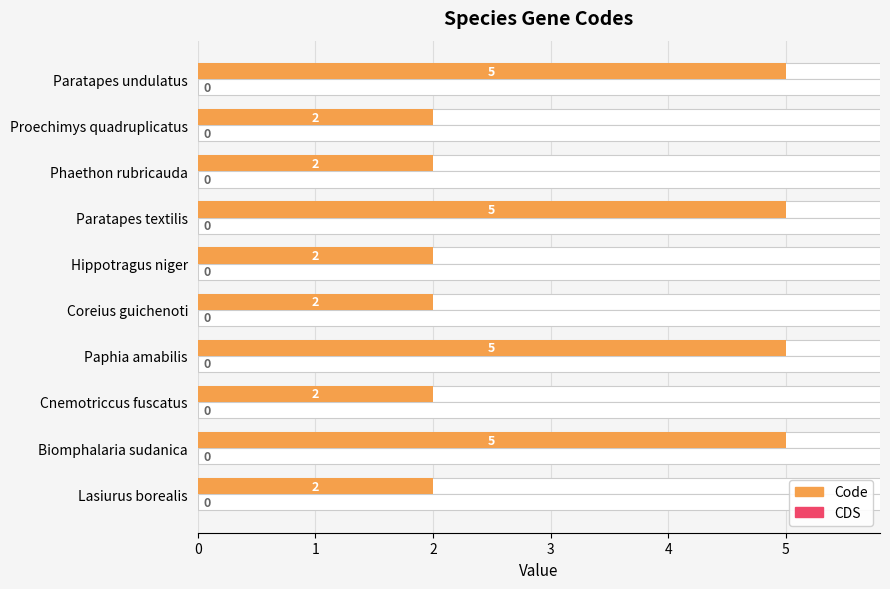

At how many categories does at least one series exceed 1?

10